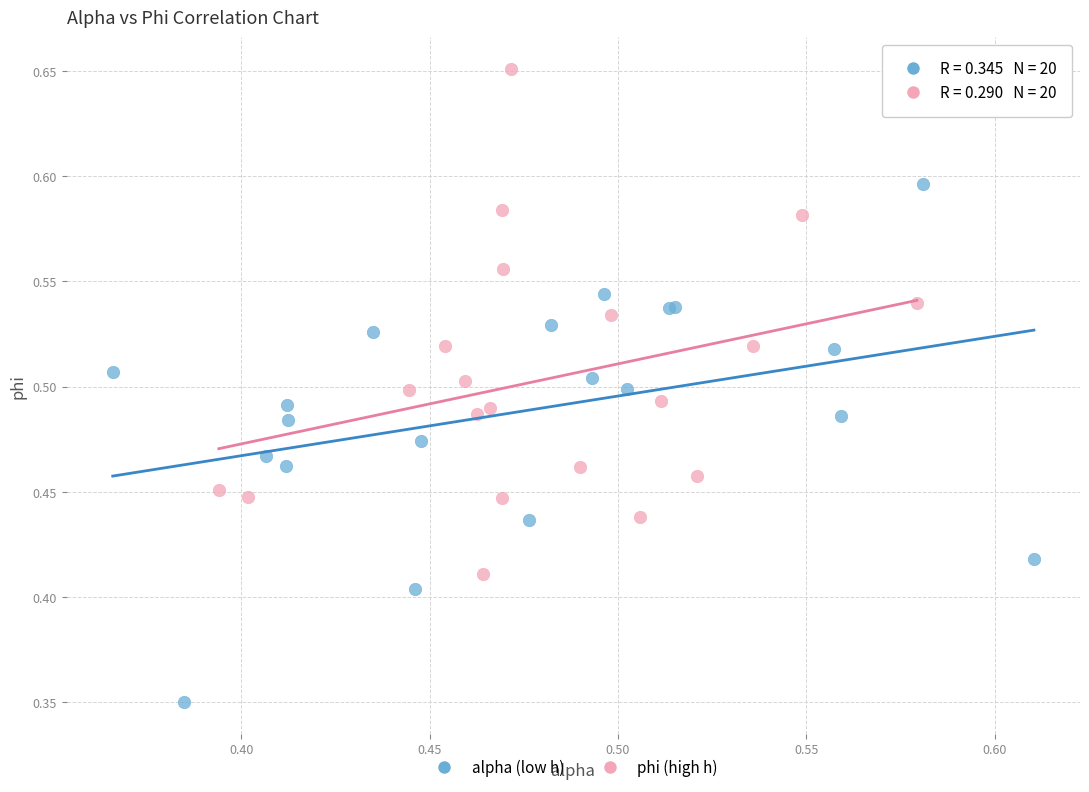

Which series contains the highest Y value?

phi (high h)